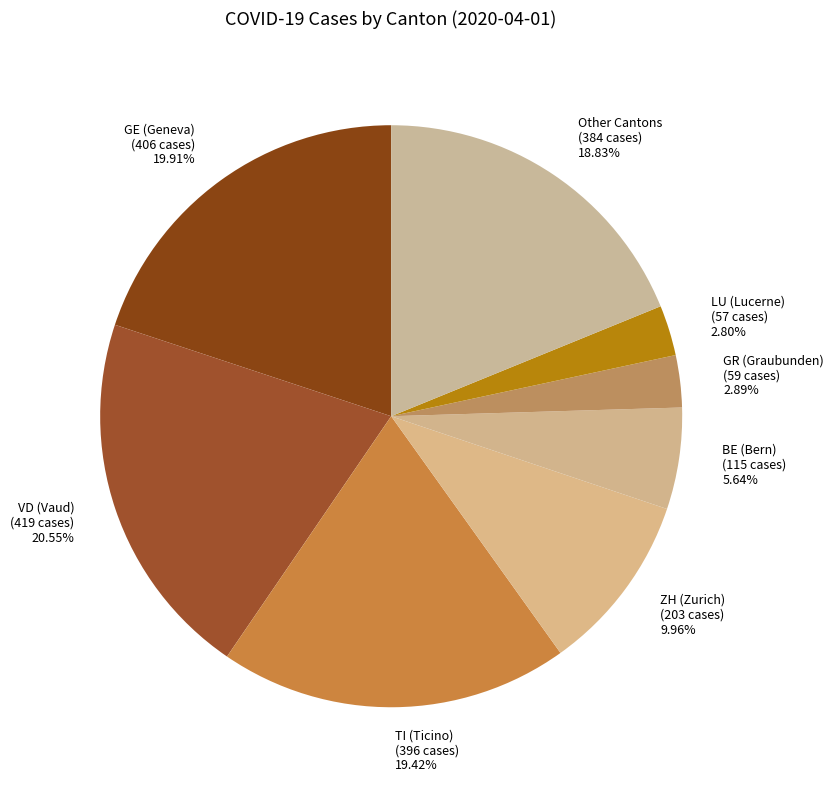

Is there any slice that represents more than half of the pie?

No